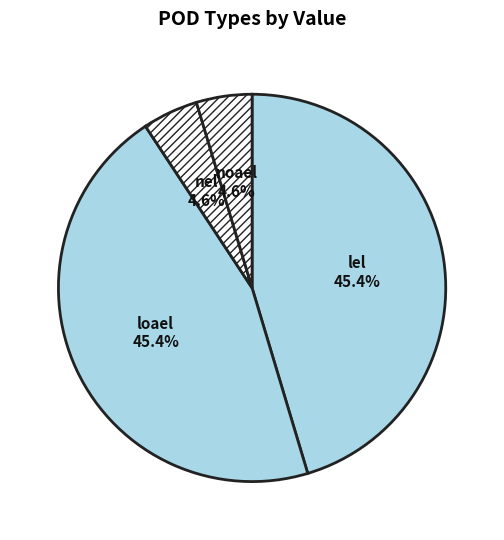

Is the sum of loael and lel greater than half?

Yes